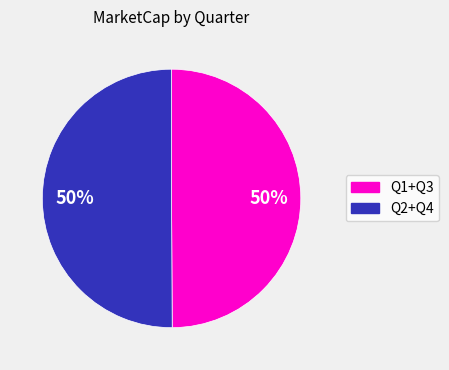

Count the number of slices in the pie.

2